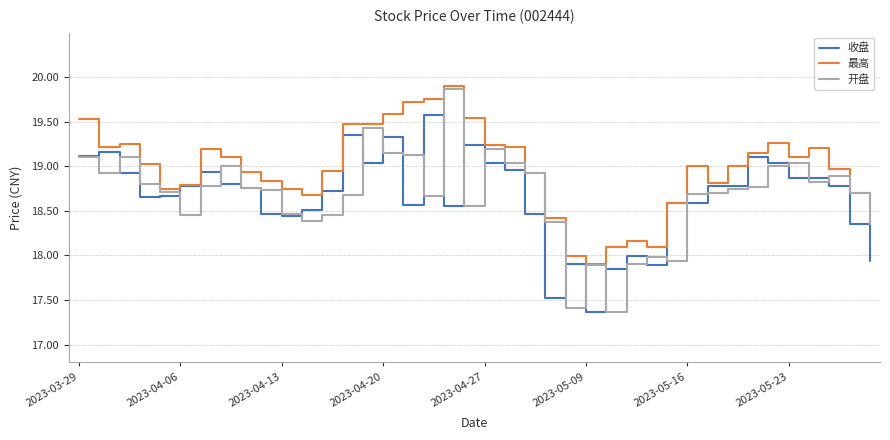

Which series has the largest total across all categories?

最高